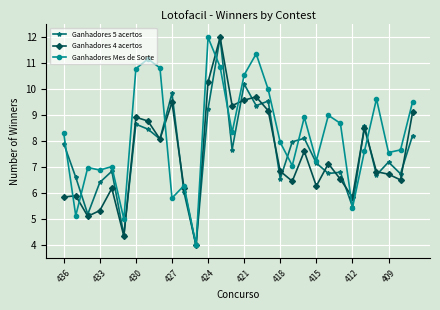

In Ganhadores Mes de Sorte, how many points are higher than both neighbors (excluding endpoints)?

9